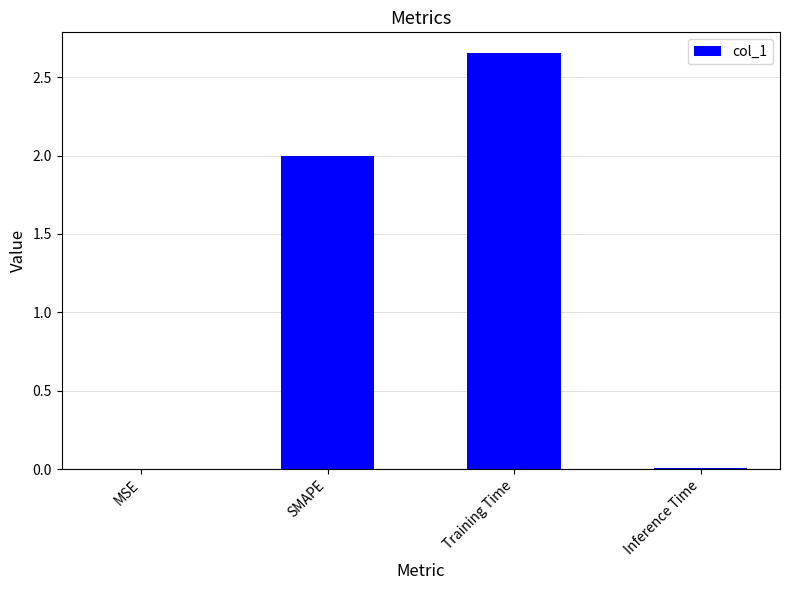

The value at MSE is 0.0. True or false?

True